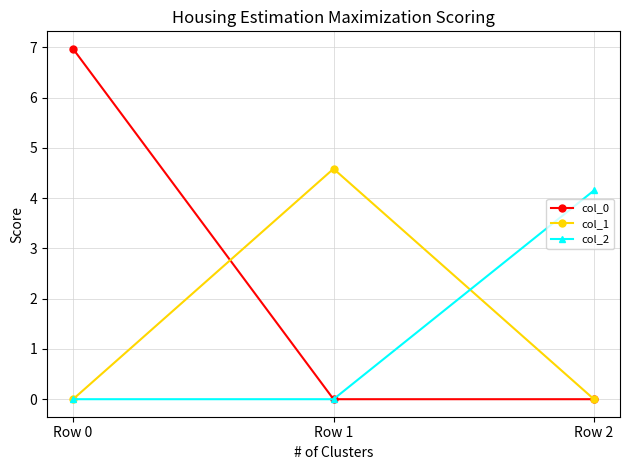

What is the sum of all col_0 values?

7.0